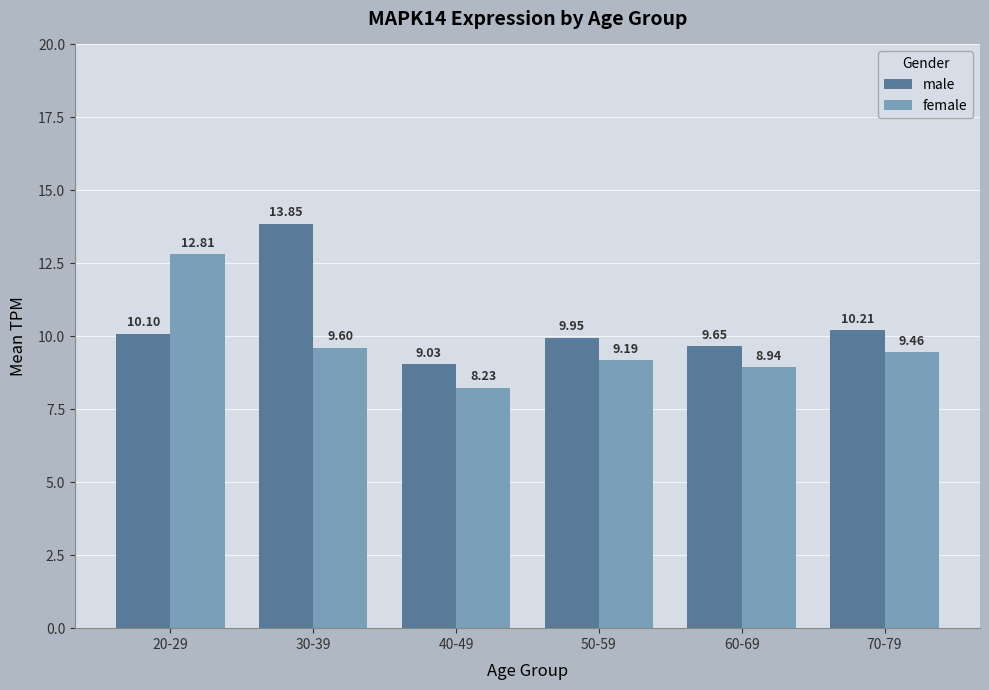

What are all the series names shown in the legend?

male, female